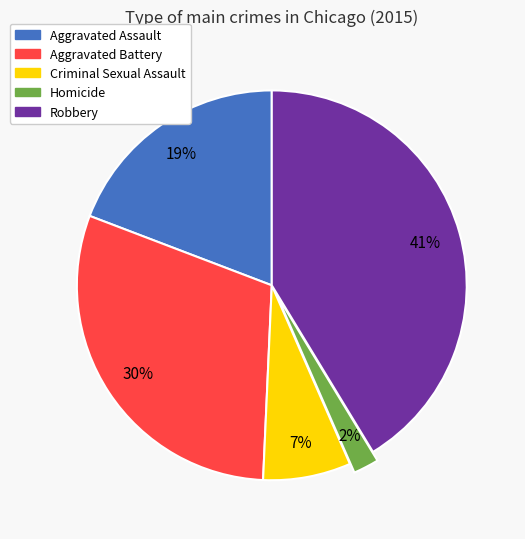

Do Robbery and Criminal Sexual Assault together represent more than half of the pie?

No